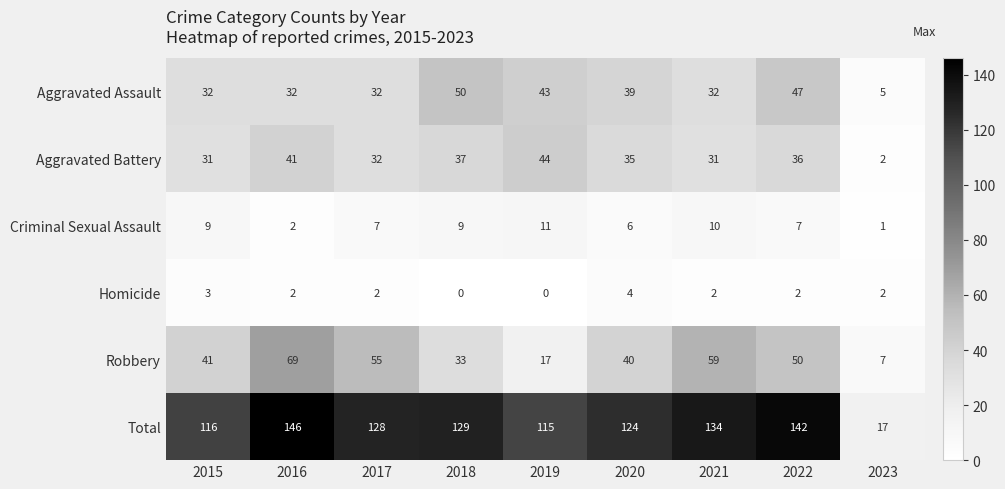

What is the difference between the maximum and minimum values in the Aggravated Battery series?

42